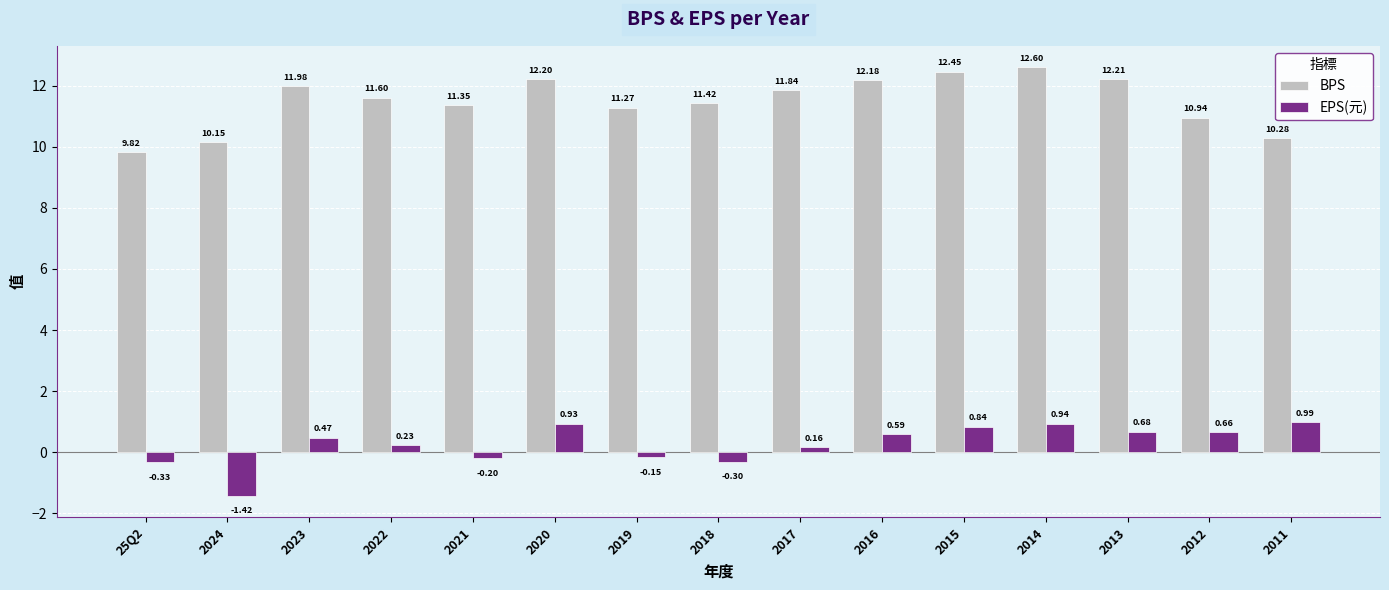

What is the sum of all BPS values?

172.3